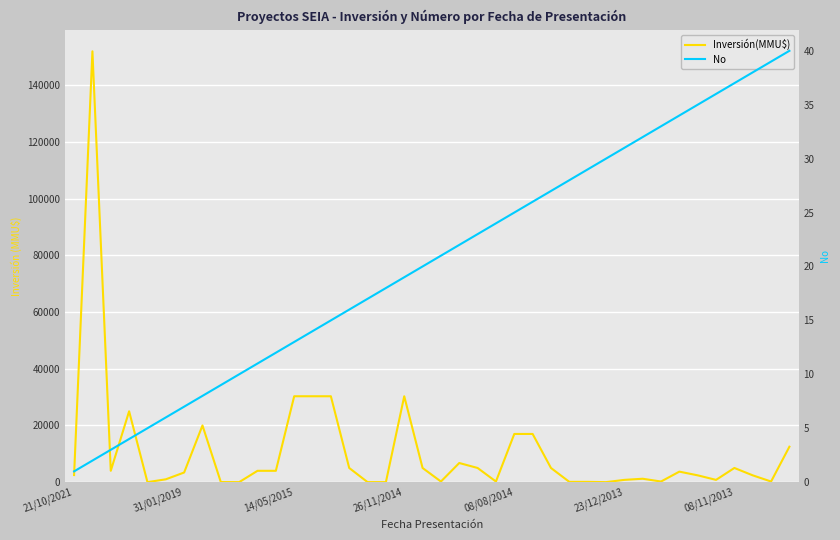

In Inversión(MMU$), how many points are lower than both neighbors (excluding endpoints)?

9